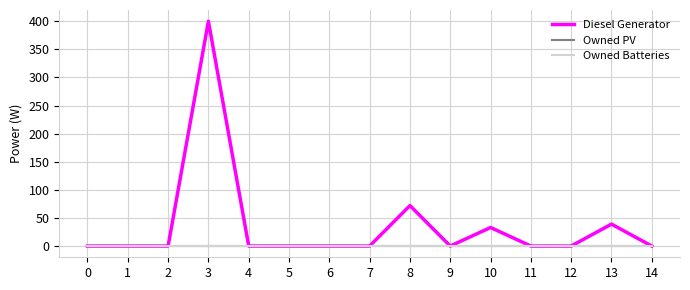

Which series has the largest range (max minus min)?

Diesel Generator